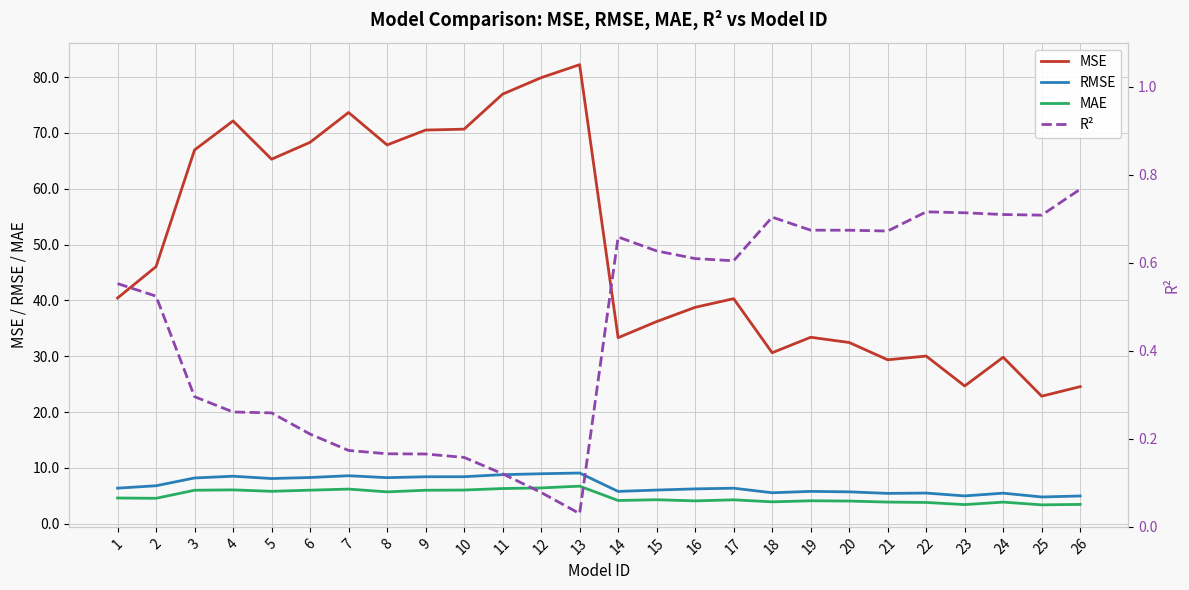

At which category does RMSE reach its first local valley?

5